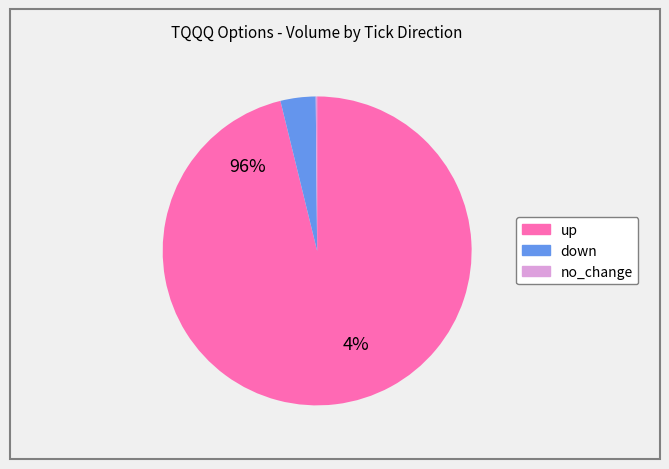

Count the number of slices in the pie.

3